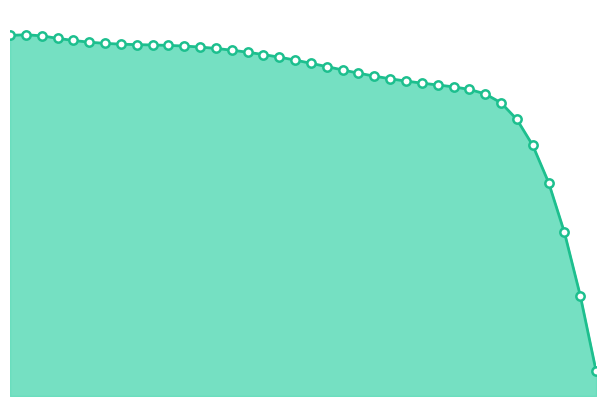

Which label corresponds to the largest value in the chart?

1